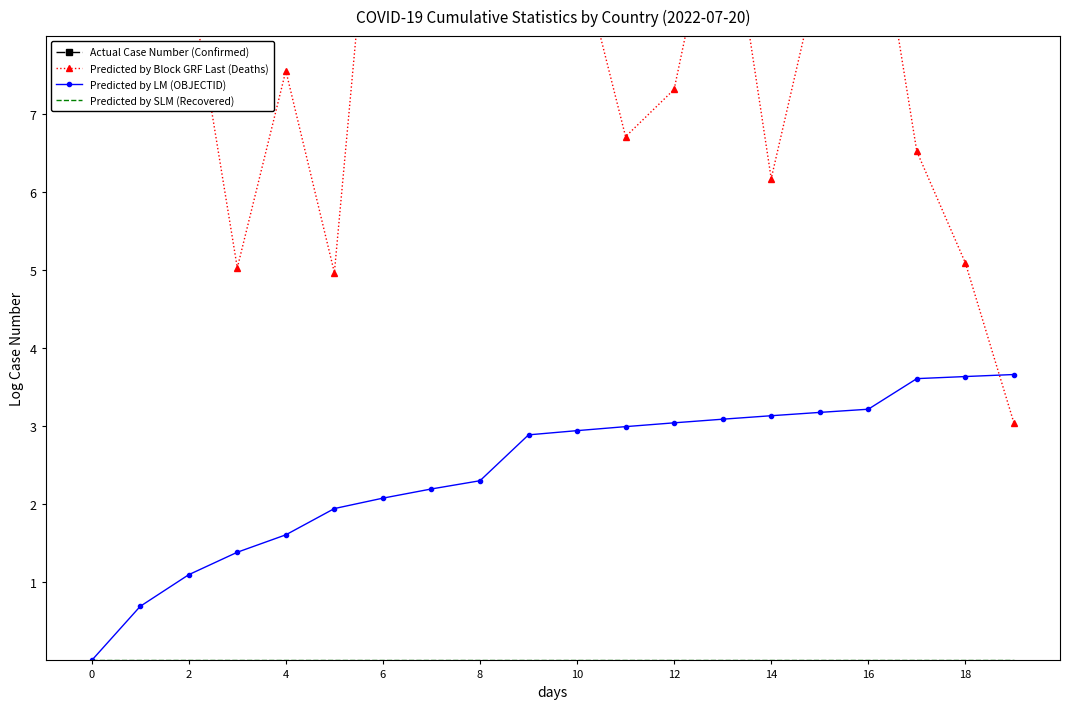

True or false: Predicted by LM (OBJECTID) has a value of 3.1 at 14.

True